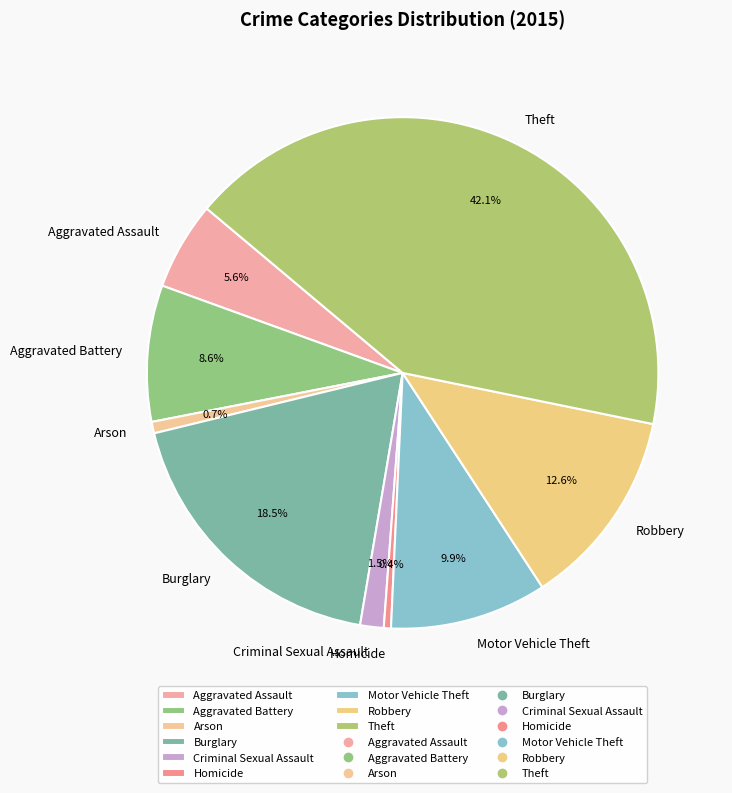

What percentage do Arson and Robbery together represent?

13.3%